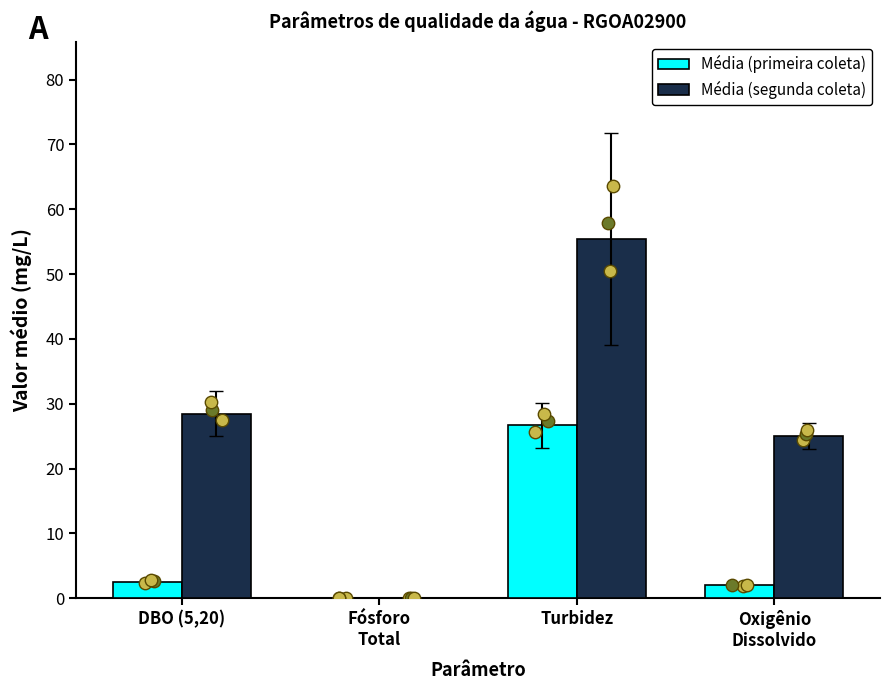

What is the total value across all series at Oxigênio
Dissolvido?

27.0